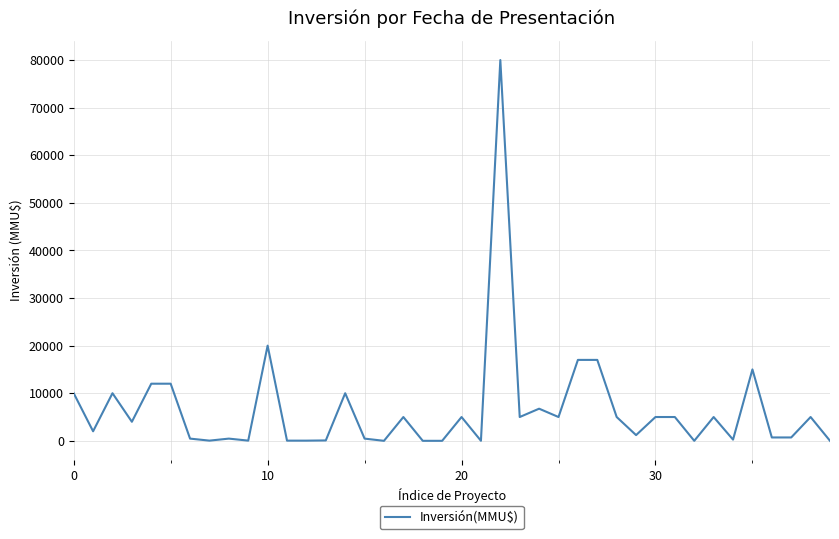

What is the greatest value displayed?

80000